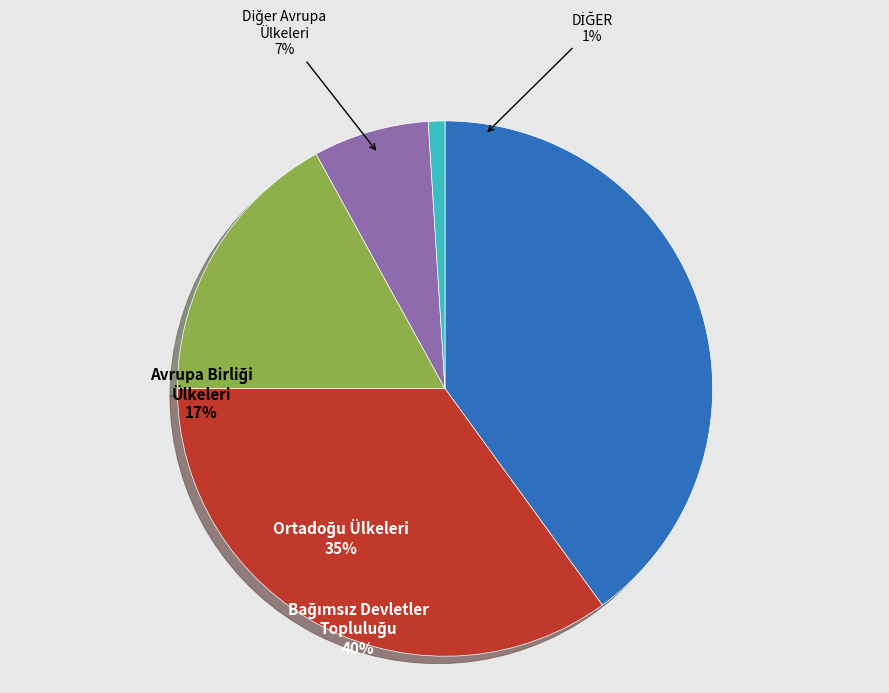

How much of the chart is everything except 0?

99.0%